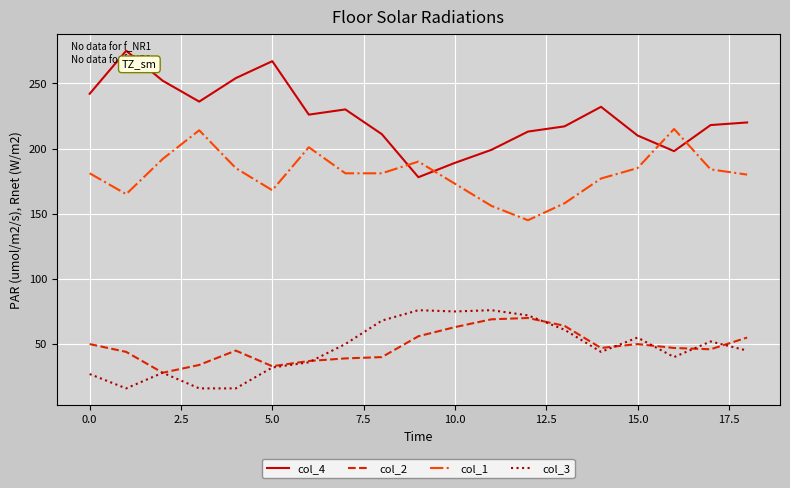

True or false: col_2 and col_1 cross at least once.

False